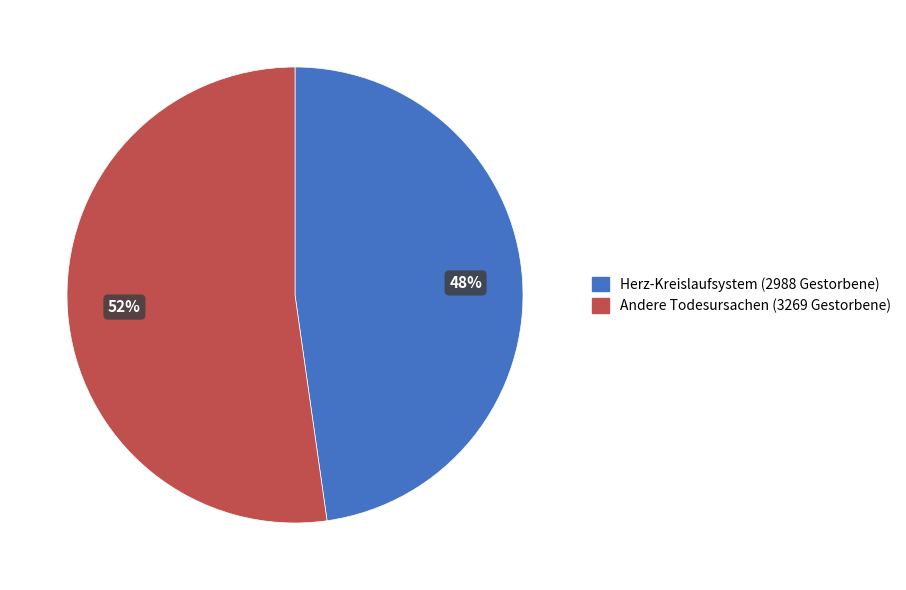

Does any single category account for the majority?

Yes